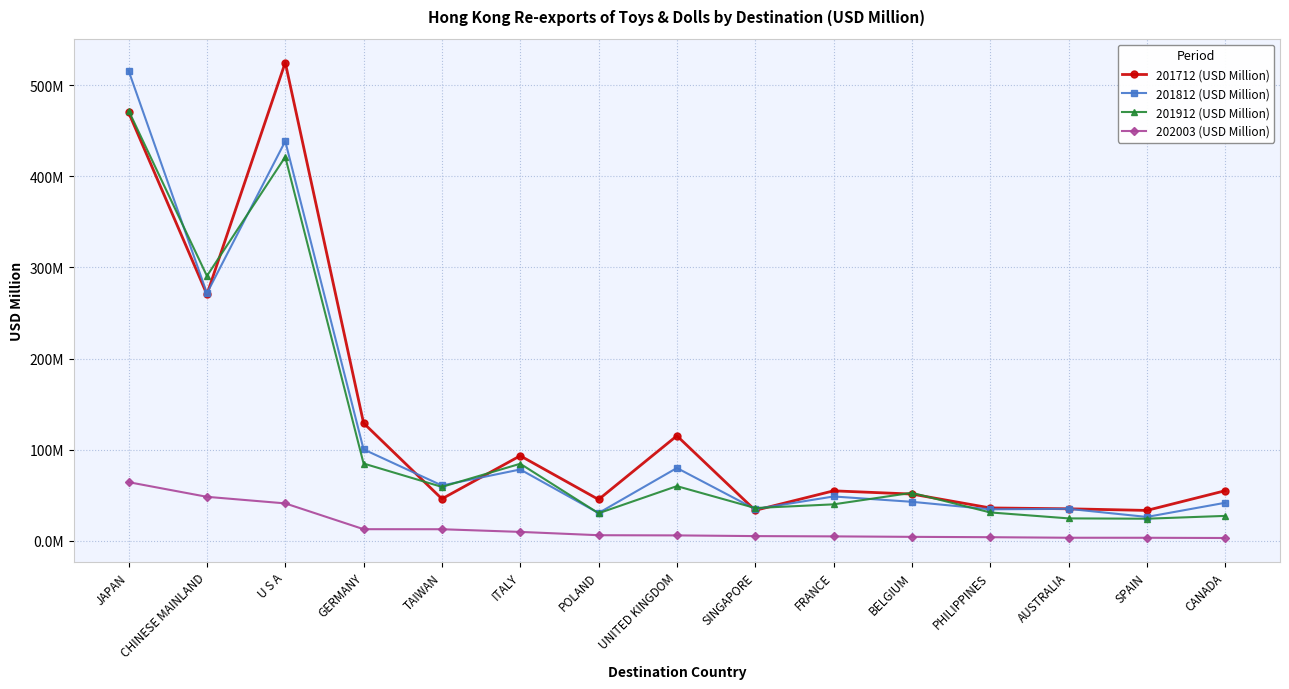

Does the chart have visible grid lines?

Yes